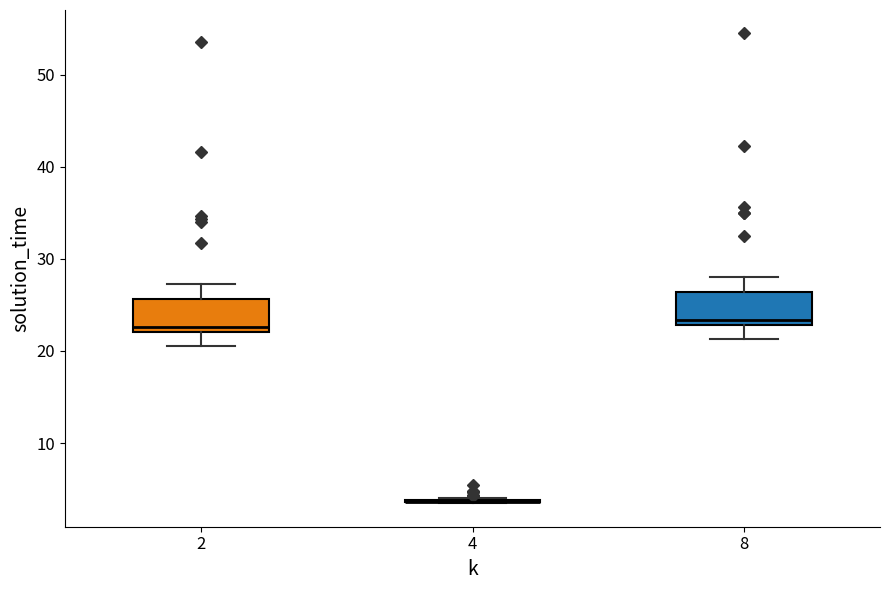

Reading left to right, read every box against the y-axis: the position of its median line, the range the box covers, and the ends of its whiskers. The values are not printed on the chart, so give them approximately, as read against the axis.

2: median 23, box 22 to 26, whiskers 21 to 27
4: box collapsed to a line at 4, whiskers 3 to 4
8: median 23 (just above the box's lower edge), box 23 to 26, whiskers 21 to 28